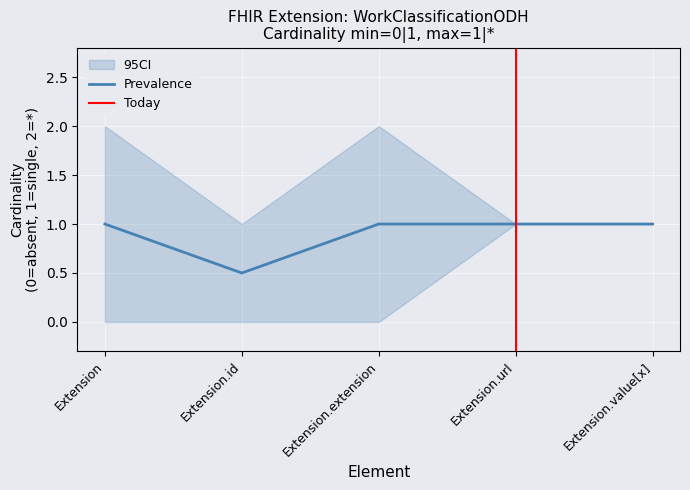

The Prevalence series shows 1.5 at Extension.value[x]. True or false?

False